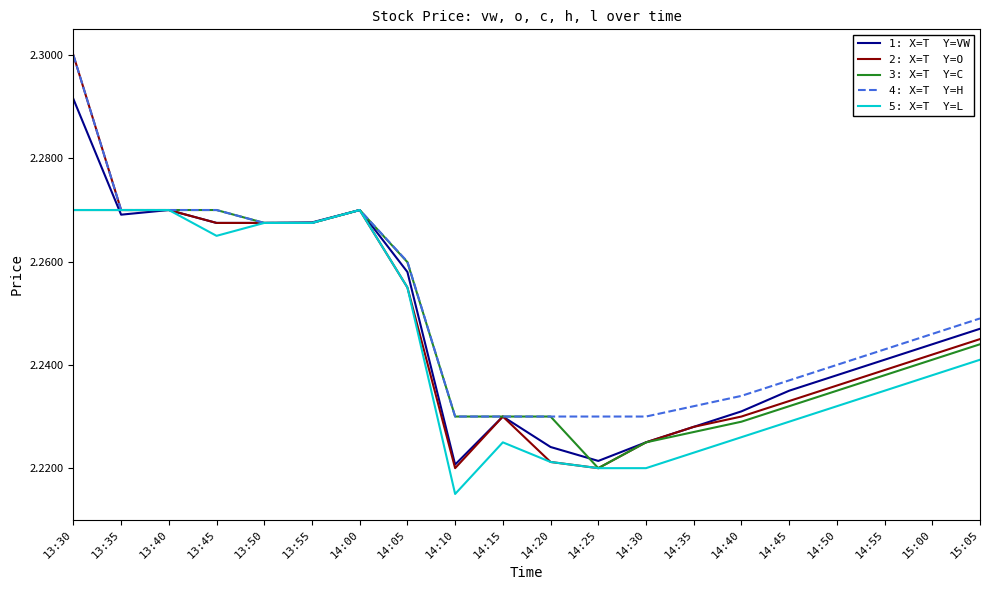

What is the total value across all series at 14:55?

11.2